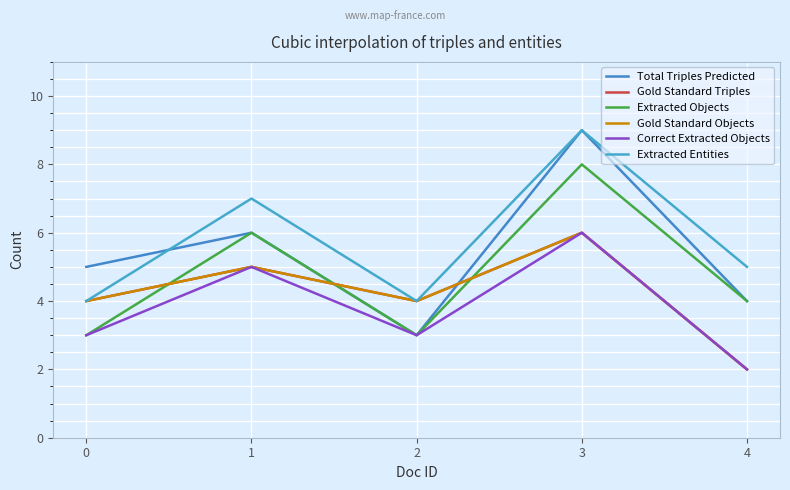

Reading right to left, transcribe all the data shown in this chart.

Total Triples Predicted: 4=4	3=9	2=3	1=6	0=5
Gold Standard Triples: 4=2	3=6	2=4	1=5	0=4
Extracted Objects: 4=4	3=8	2=3	1=6	0=3
Gold Standard Objects: 4=2	3=6	2=4	1=5	0=4
Correct Extracted Objects: 4=2	3=6	2=3	1=5	0=3
Extracted Entities: 4=5	3=9	2=4	1=7	0=4